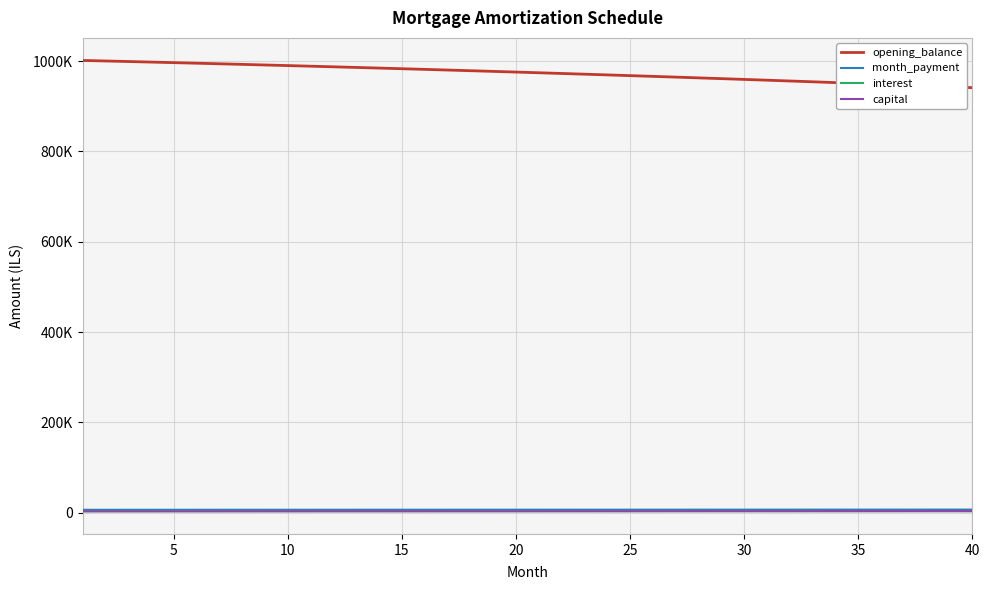

What are all the series names shown in the legend?

opening_balance, month_payment, interest, capital